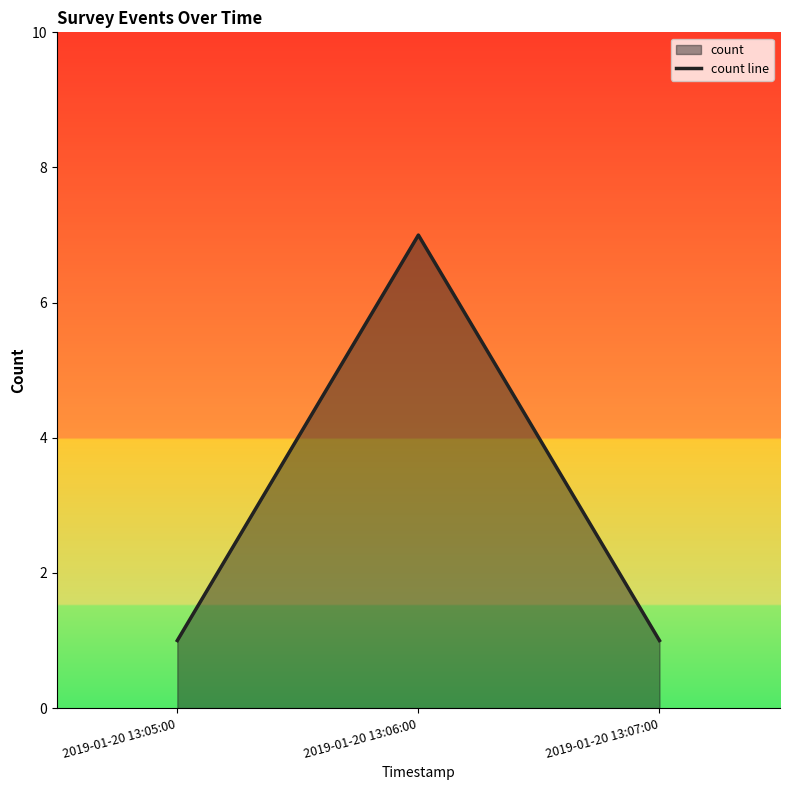

Reading left to right, what are all the values shown in this chart?

2019-01-20 13:05:00=1	2019-01-20 13:06:00=7	2019-01-20 13:07:00=1